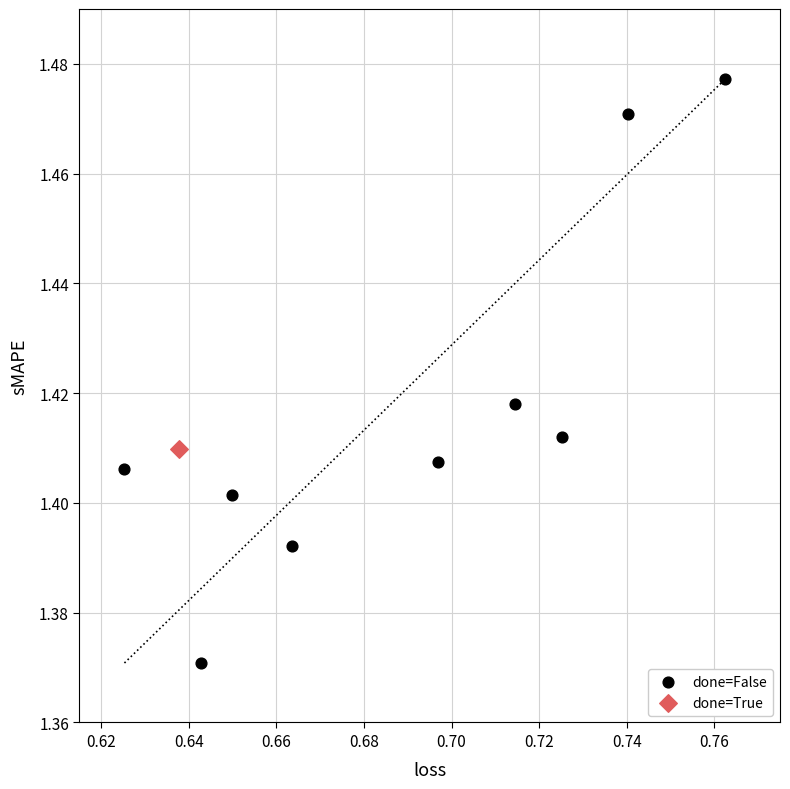

What are all the series names shown in the legend?

done=False, done=True